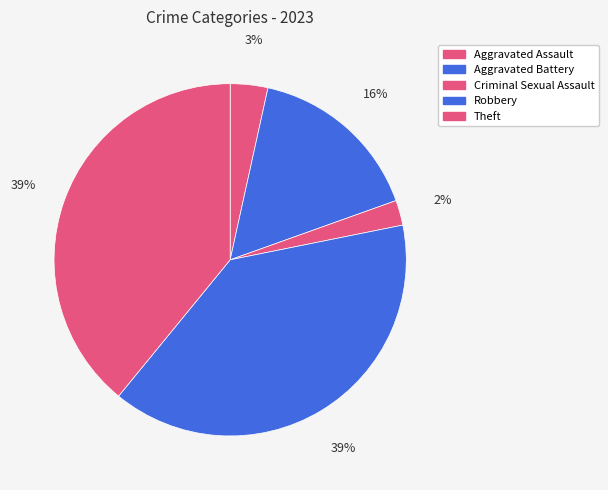

What is the change in value from Aggravated Battery to Criminal Sexual Assault?

-12